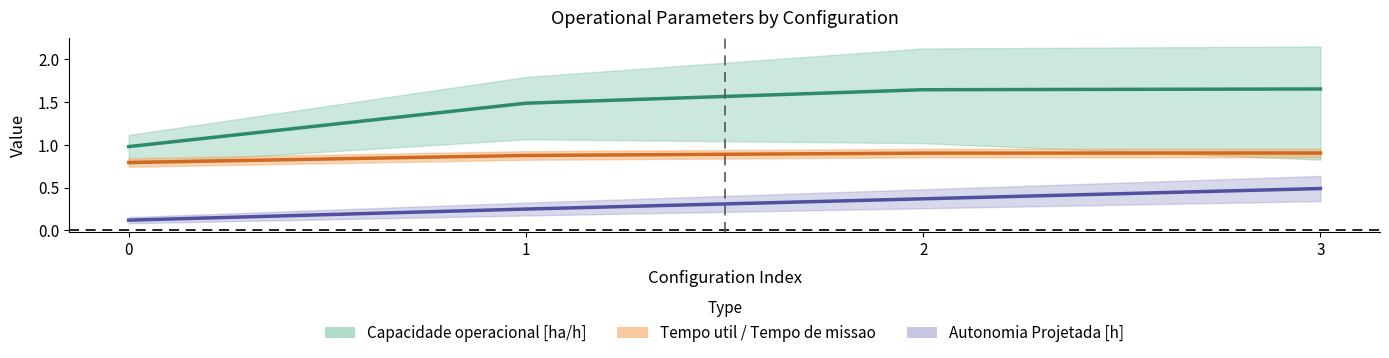

Rank the series at 2 from highest to lowest value.

Capacidade operacional [ha/h], Tempo de missao [h], Autonomia Projetada [h]